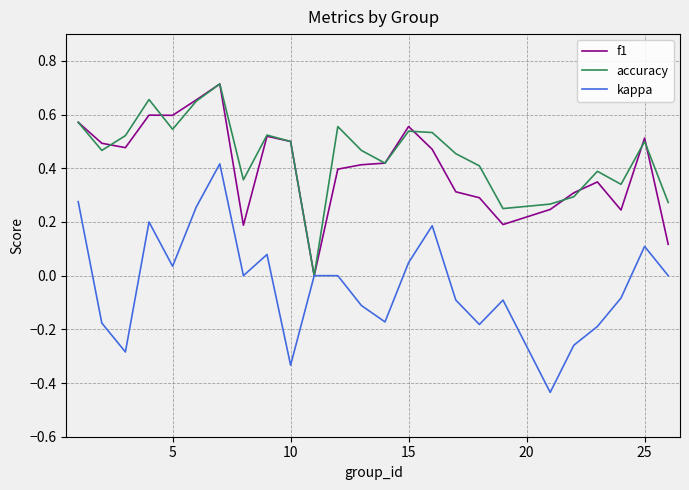

Which series has the largest range (max minus min)?

kappa